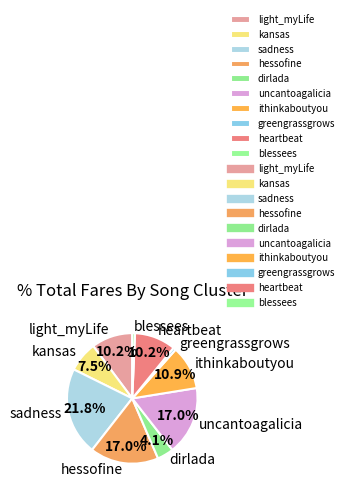

What is the ratio of the value at hessofine to the value at heartbeat?

1.7